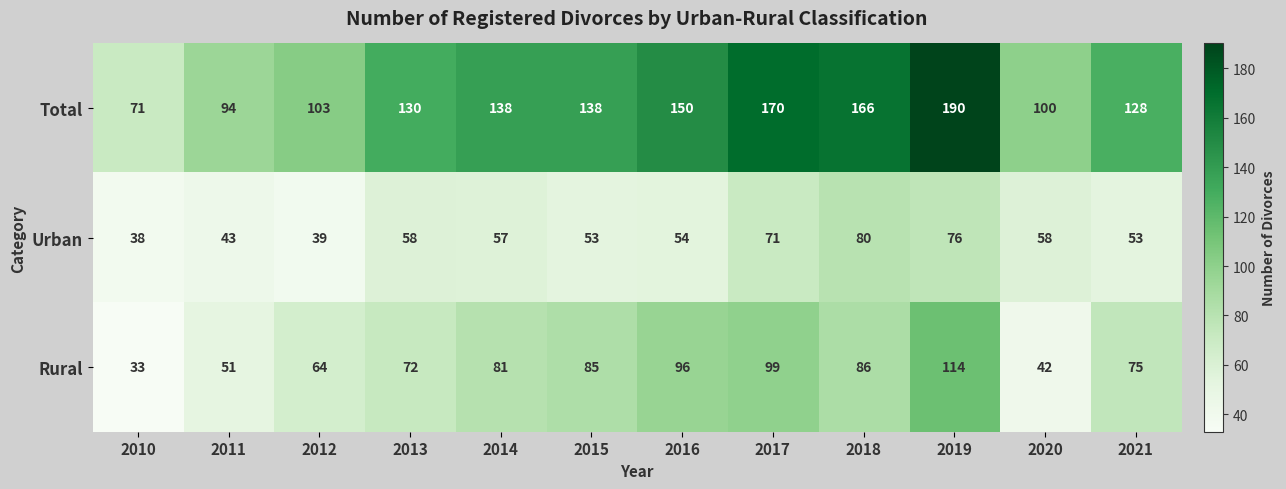

At how many categories does at least one series exceed 70?

12